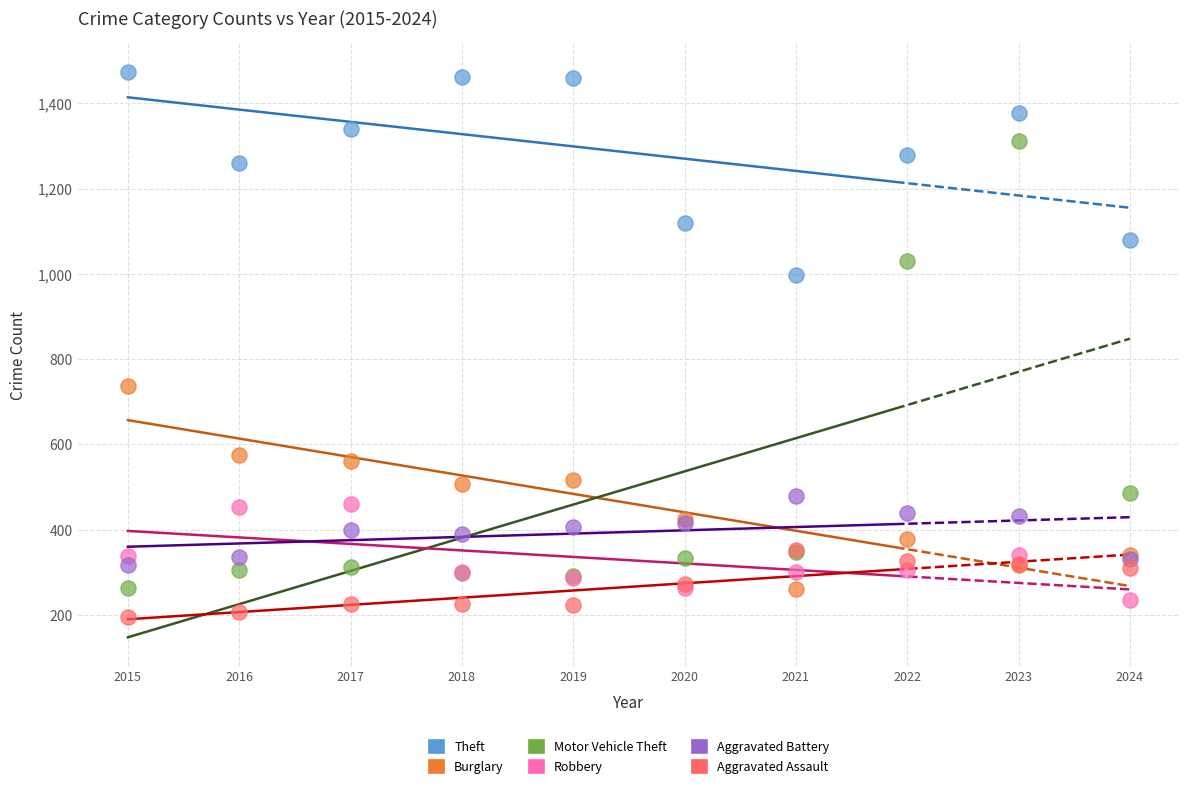

Which series reaches the minimum Y coordinate?

Aggravated Assault